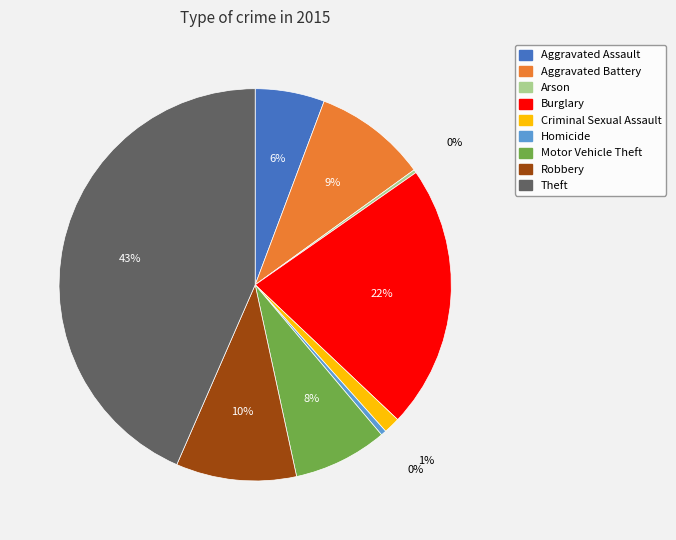

Combined, do Robbery and Motor Vehicle Theft account for over 50%?

No